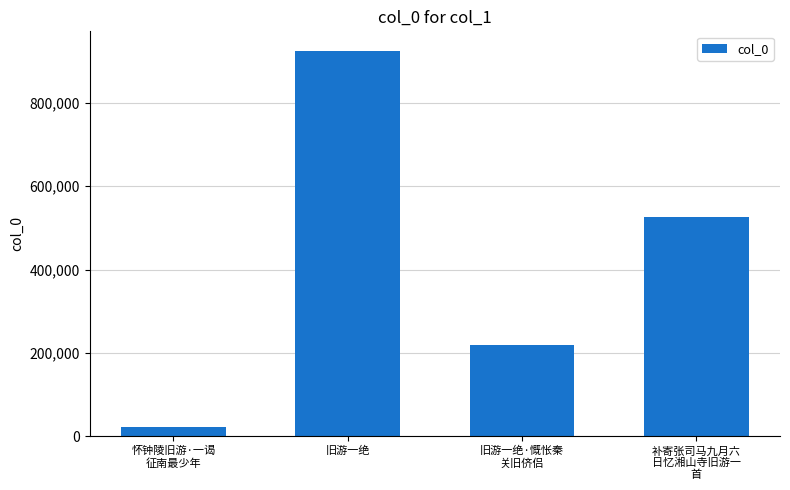

What is the difference between the second highest and minimum values?

503226